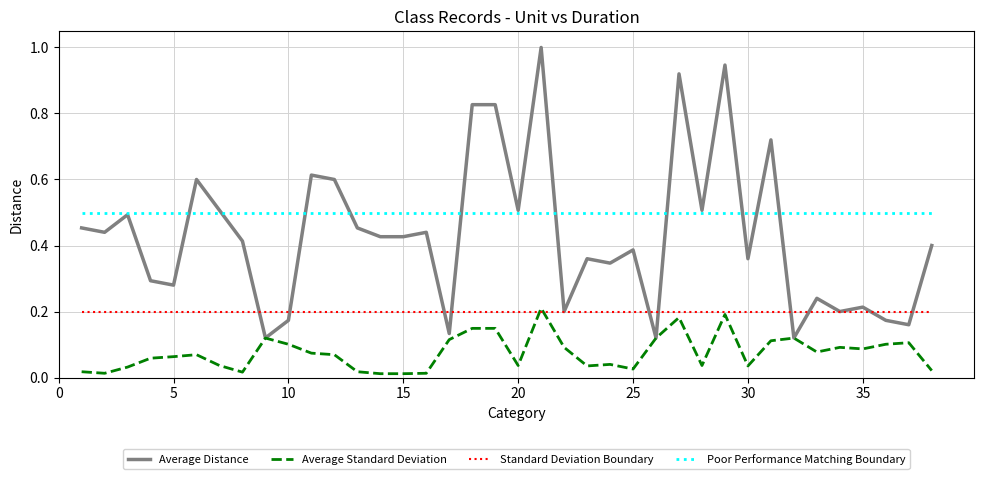

What is the greatest value displayed?

1.0